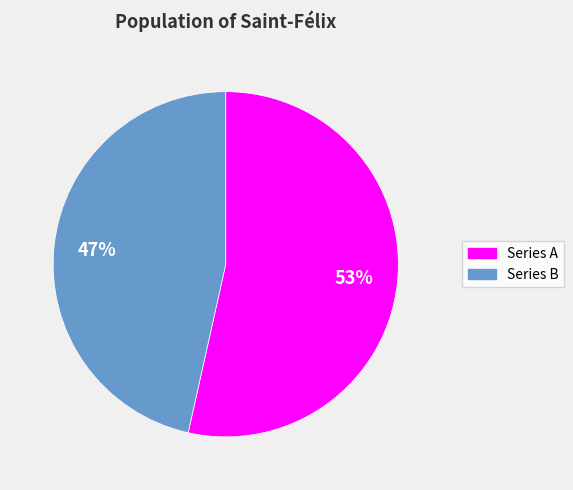

Is there any slice that represents more than half of the pie?

Yes